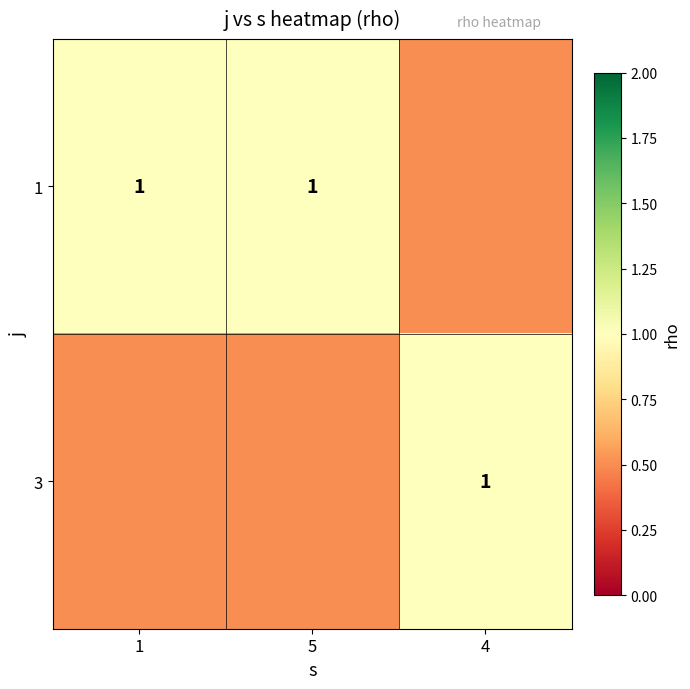

True or false: 1 has a value of 0.6 at 1.

False